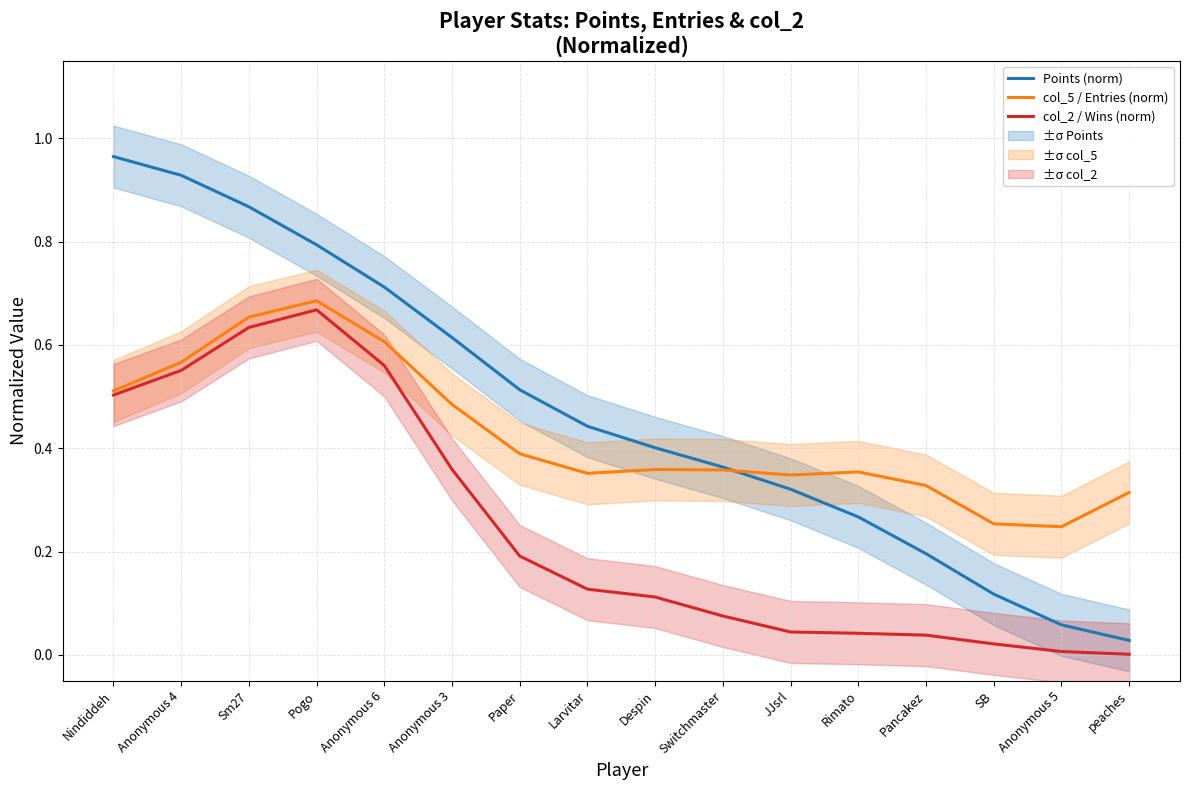

Reading left to right, what are all the values shown in this chart?

Points (norm): Nindiddeh=1.0	Anonymous 4=0.9	Sm27=0.9	Pogo=0.8	Anonymous 6=0.7	Anonymous 3=0.6	Paper=0.5	Larvitar=0.4	Despin=0.4	Switchmaster=0.4	JJsrl=0.3	Rimato=0.3	Pancakez=0.2	SB=0.1	Anonymous 5=0.1	peaches=0.0
col_5 / Entries (norm): Nindiddeh=0.5	Anonymous 4=0.6	Sm27=0.7	Pogo=0.7	Anonymous 6=0.6	Anonymous 3=0.5	Paper=0.4	Larvitar=0.4	Despin=0.4	Switchmaster=0.4	JJsrl=0.3	Rimato=0.4	Pancakez=0.3	SB=0.3	Anonymous 5=0.2	peaches=0.3
col_2 / Wins (norm): Nindiddeh=0.5	Anonymous 4=0.6	Sm27=0.6	Pogo=0.7	Anonymous 6=0.6	Anonymous 3=0.4	Paper=0.2	Larvitar=0.1	Despin=0.1	Switchmaster=0.1	JJsrl=0.0	Rimato=0.0	Pancakez=0.0	SB=0.0	Anonymous 5=0.0	peaches=0.0